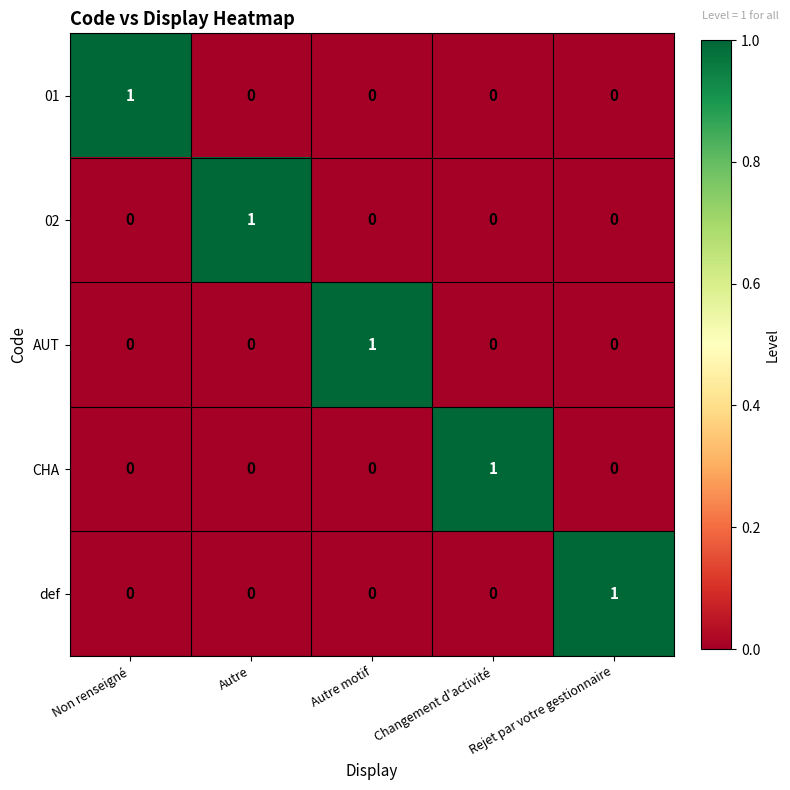

Is the value of CHA at Autre greater than the value of def at Rejet par votre gestionnaire?

No